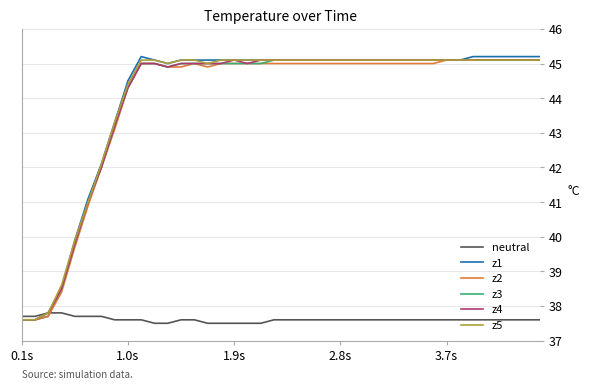

How many lines are shown in the chart?

6